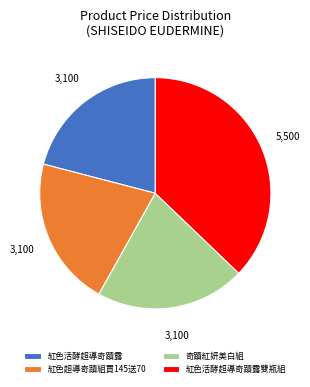

Is the sum of 紅色活酵超導奇蹟露雙瓶組 and 紅色活酵超導奇蹟露 greater than half?

Yes